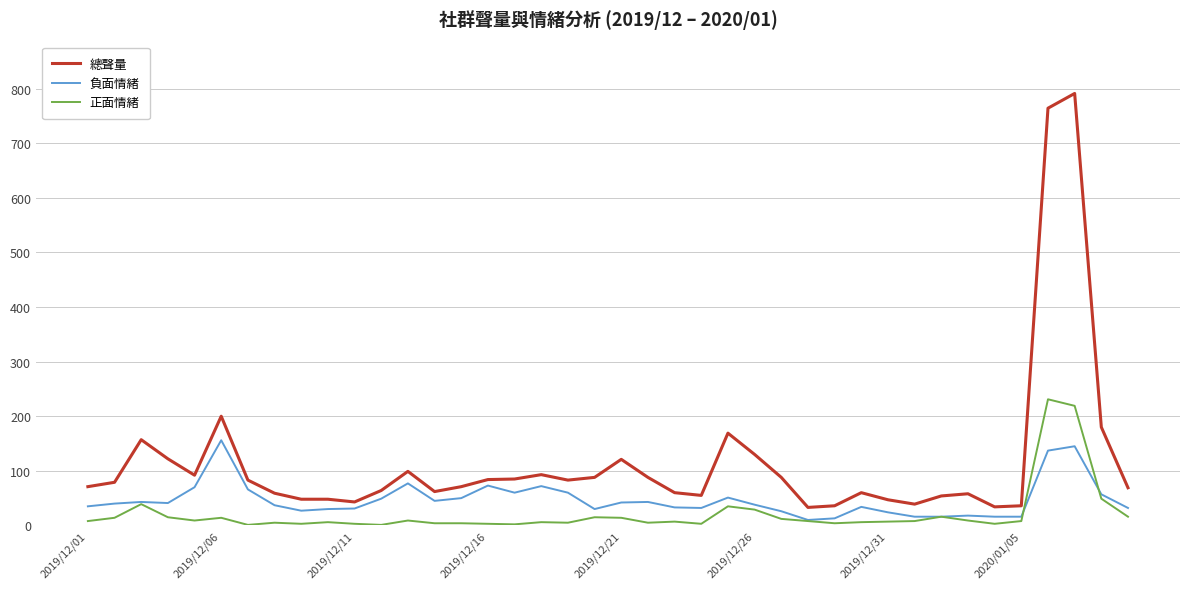

Which series has the widest spread of values?

總聲量